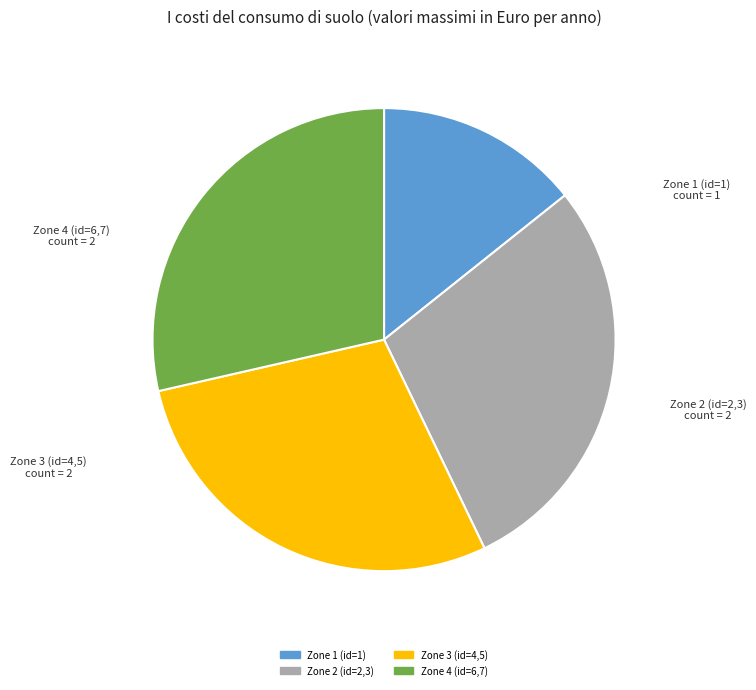

How many slices are in this pie chart?

4